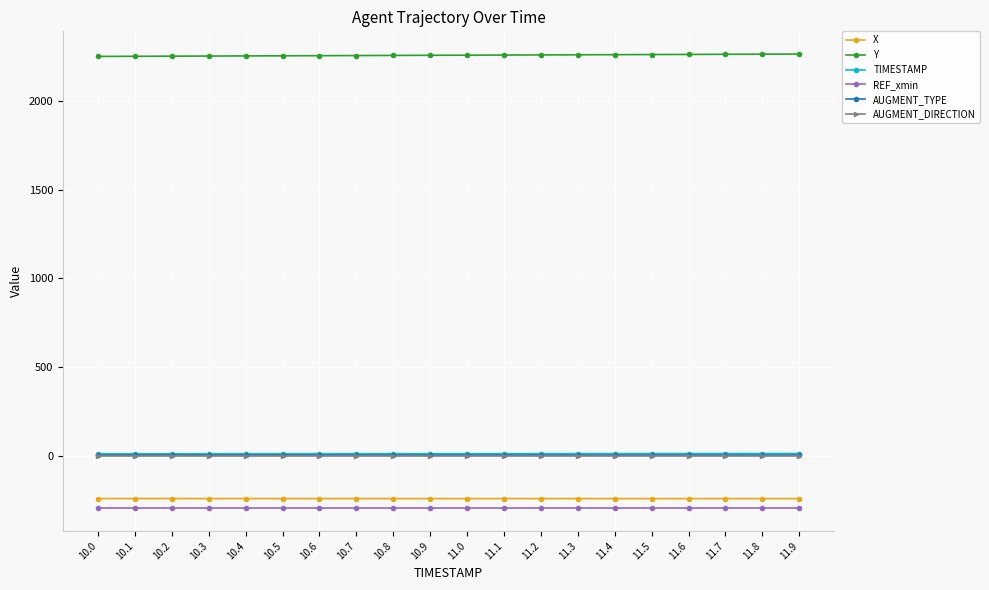

The X series shows -242.2 at 11.4. True or false?

True